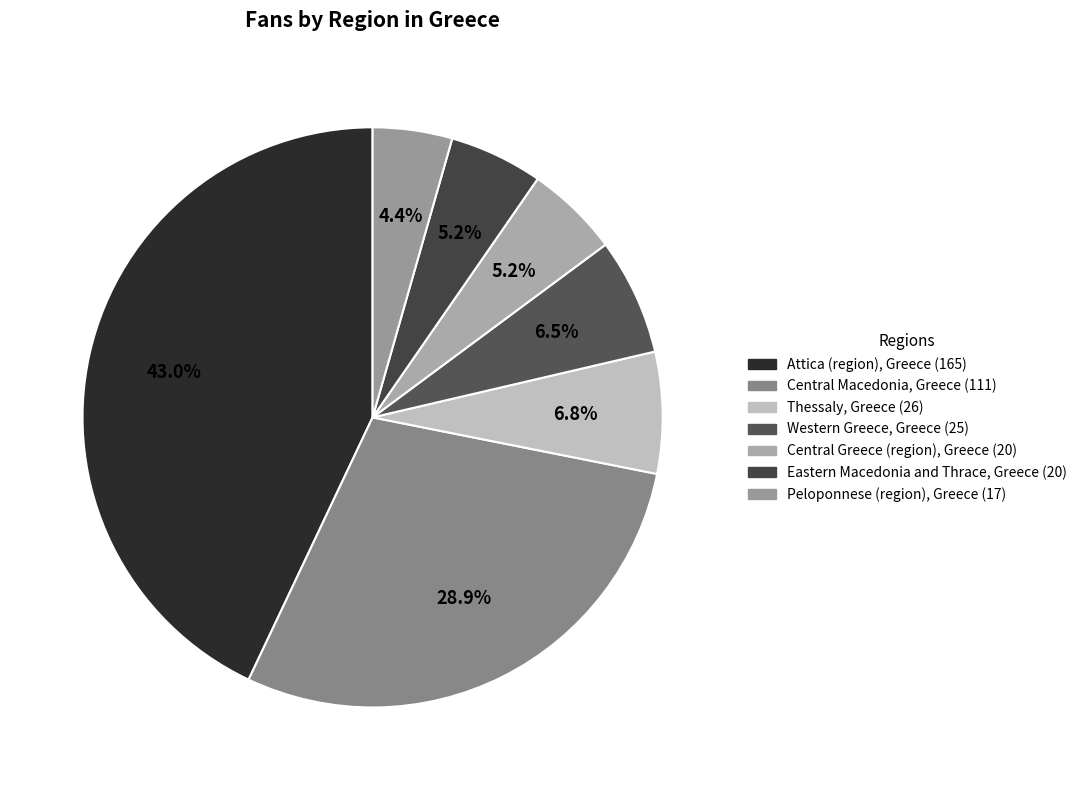

How many segments does this pie chart have?

7